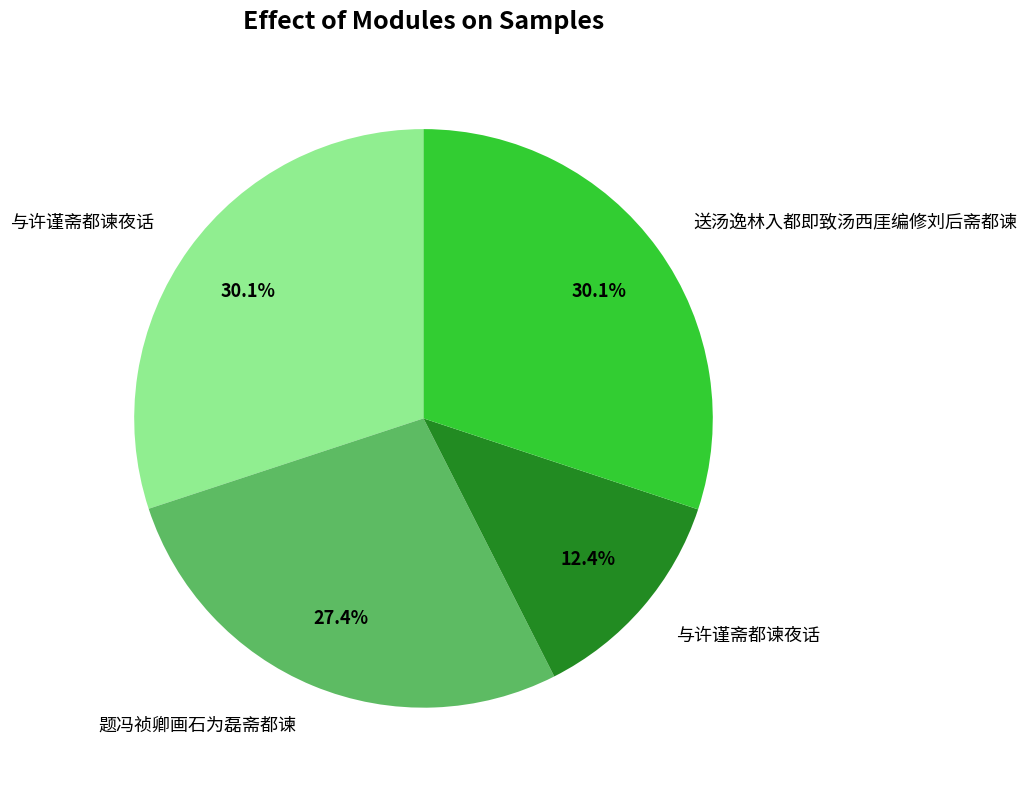

To the nearest percent, what is the difference between the largest and smallest slice percentages?

18%